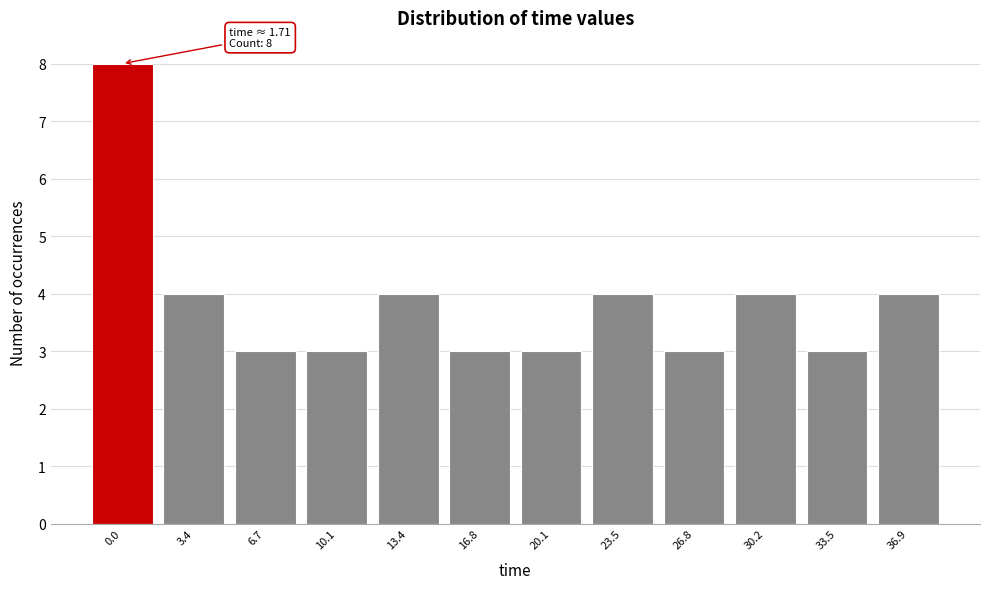

Reading left to right, extract all data points from this chart.

0.0=8	3.4=4	6.7=3	10.1=3	13.4=4	16.8=3	20.1=3	23.5=4	26.8=3	30.2=4	33.5=3	36.9=4